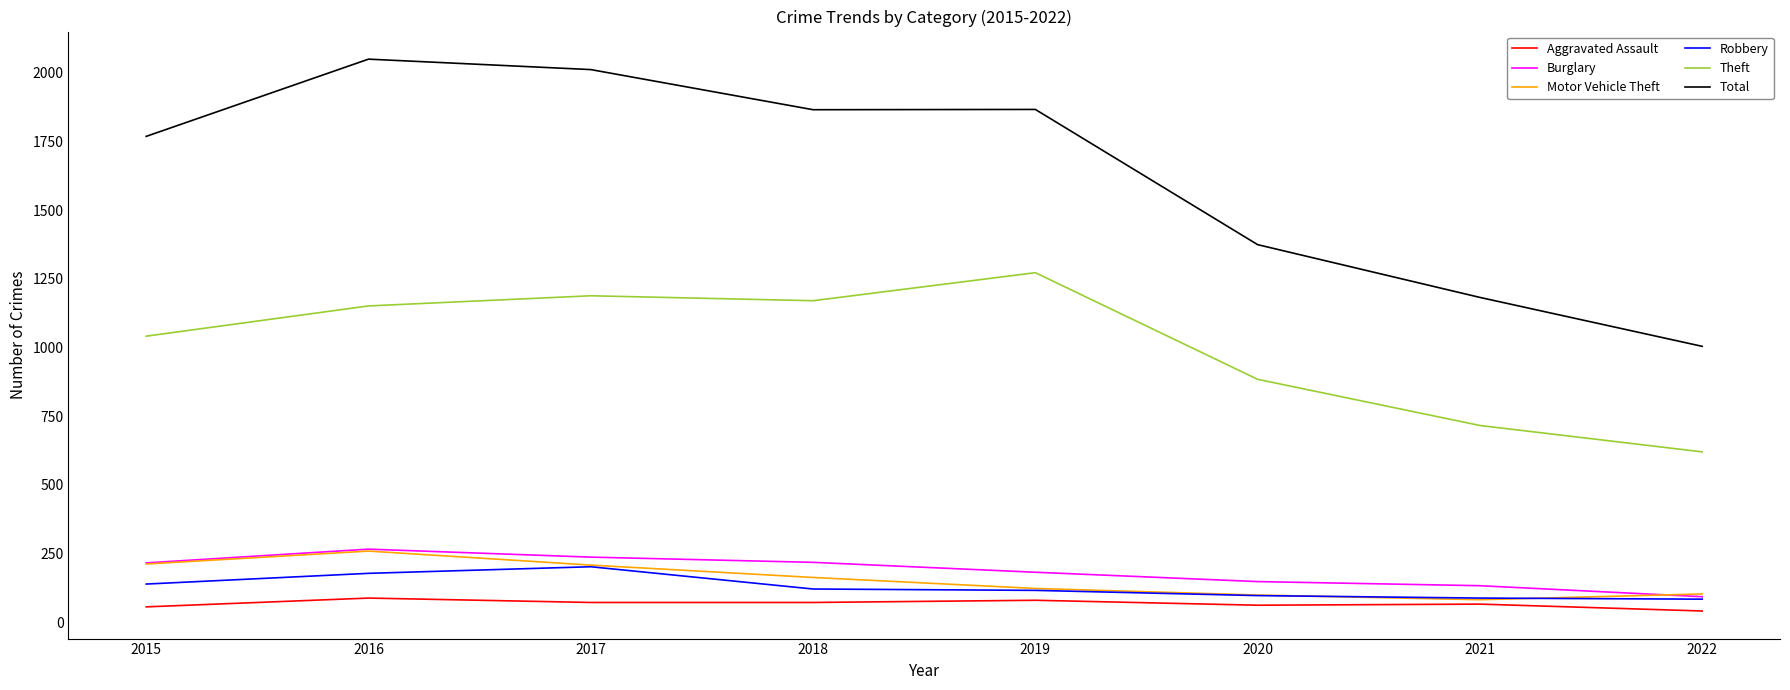

What is the minimum value for Burglary?

93